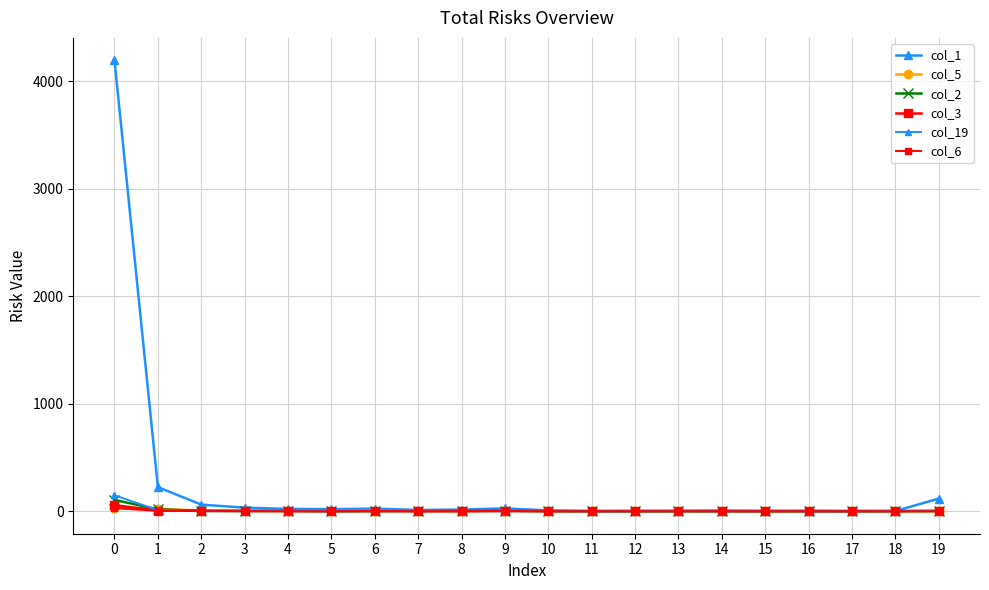

How many lines are shown in the chart?

6